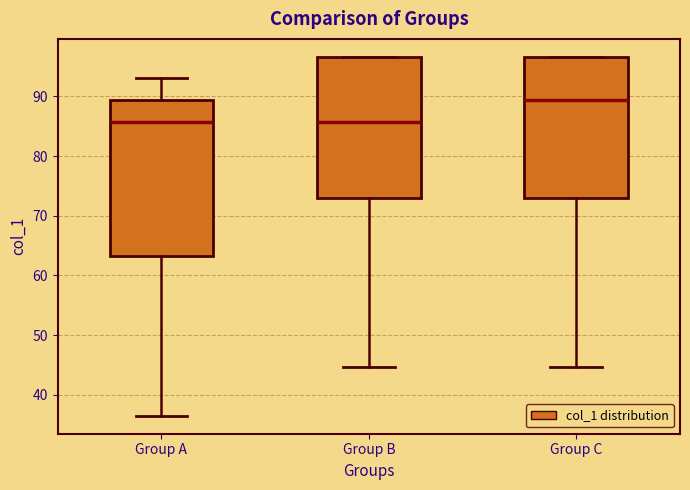

Reading left to right, read every box against the y-axis: the position of its median line, the range the box covers, and the ends of its whiskers. The values are not printed on the chart, so give them approximately, as read against the axis.

Group A: median 86, box 63 to 89, whiskers 37 to 93
Group B: median 86, box 73 to 97, whiskers 45 to 97
Group C: median 89, box 73 to 97, whiskers 45 to 97